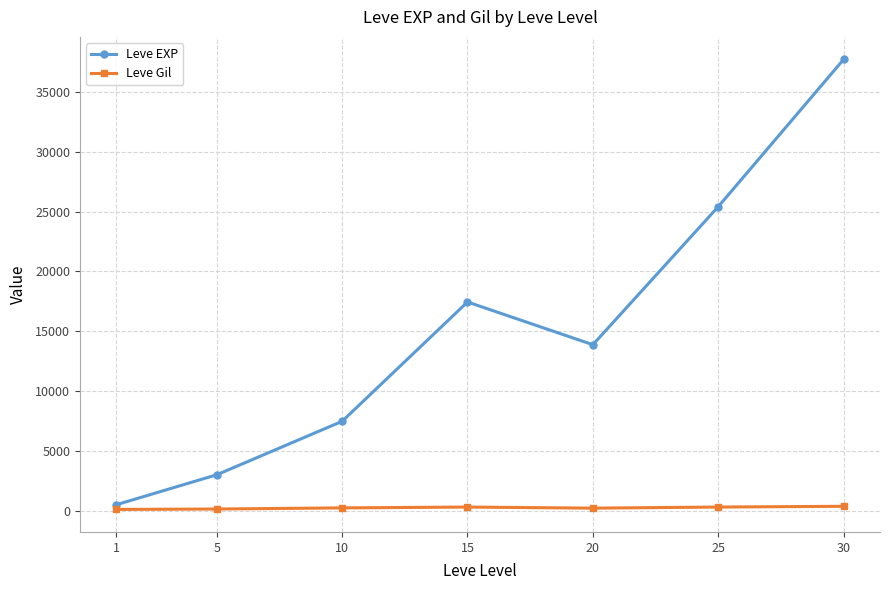

At which category is the sum across all series the highest?

30